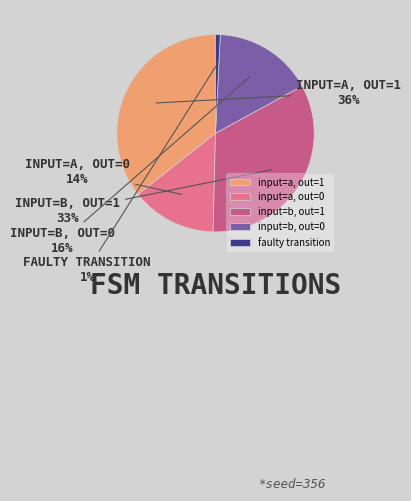

To the nearest percent, what is the average slice percentage?

20%